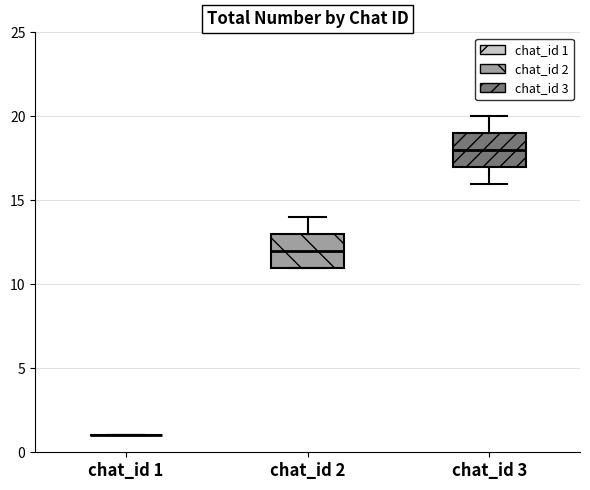

Reading left to right, read every box against the y-axis: the position of its median line, the range the box covers, and the ends of its whiskers. The values are not printed on the chart, so give them approximately, as read against the axis.

chat_id 1: box collapsed to a line at 1, whiskers 1 to 1
chat_id 2: median 12, box 11 to 13, whiskers 11 to 14
chat_id 3: median 18, box 17 to 19, whiskers 16 to 20